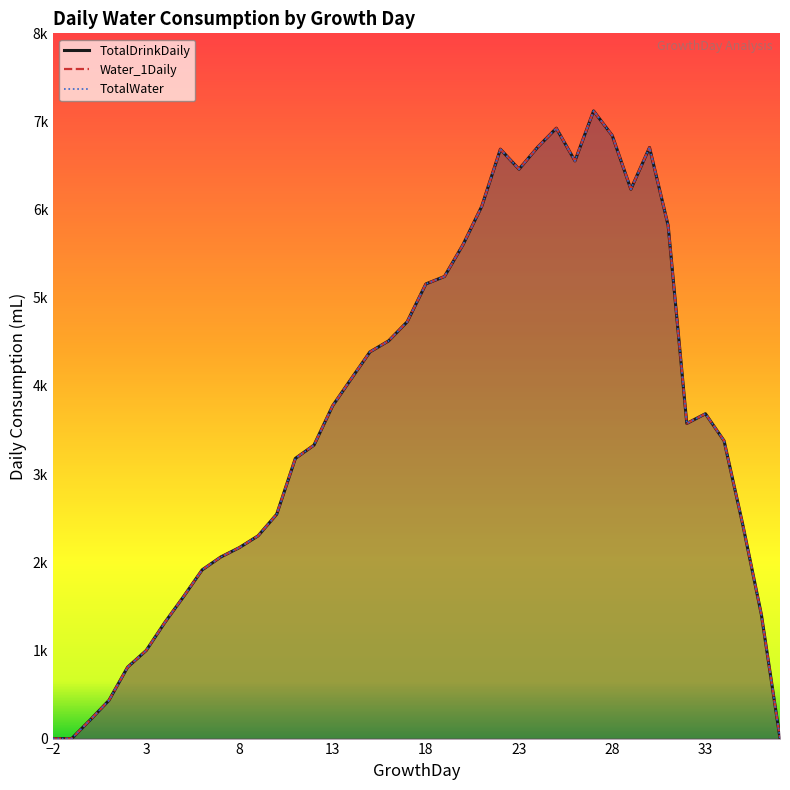

At which category does the chart reach its minimum across all series?

-2